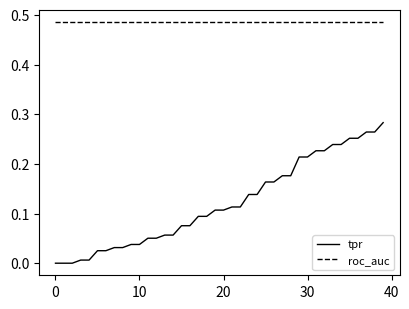

True or false: tpr and roc_auc cross at least once.

False